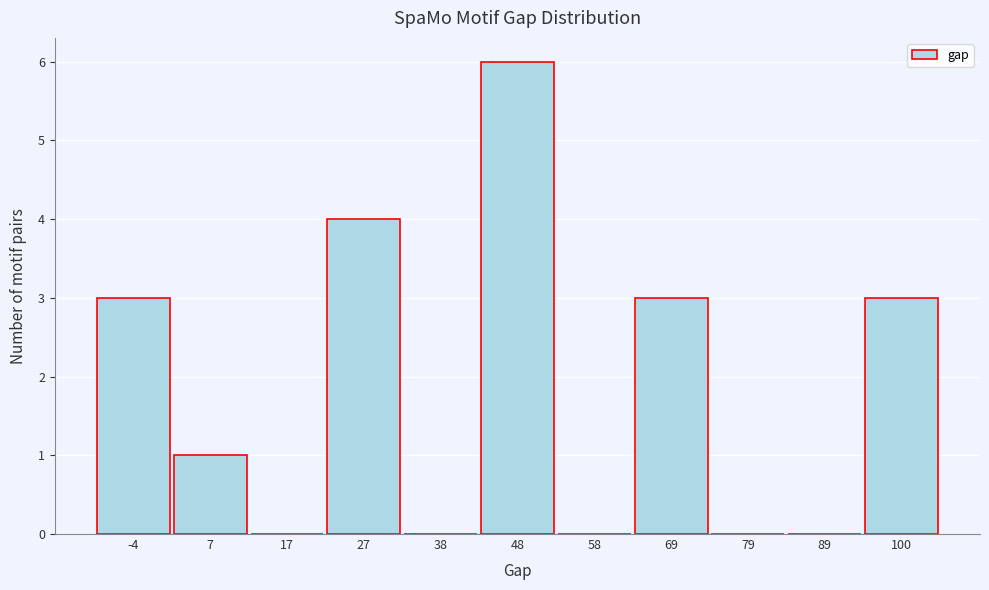

Reading left to right, transcribe this chart: for each bar, give the range it covers on the x-axis and its height. Neither the bar edges nor the heights are printed on the chart, so give them approximately, as read against the axes.

-8 to 2: 3
2 to 12: 1
12 to 22: 0
22 to 32: 4
32 to 42: 0
42 to 54: 6
54 to 64: 0
64 to 74: 3
74 to 84: 0
84 to 94: 0
94 to 106: 3